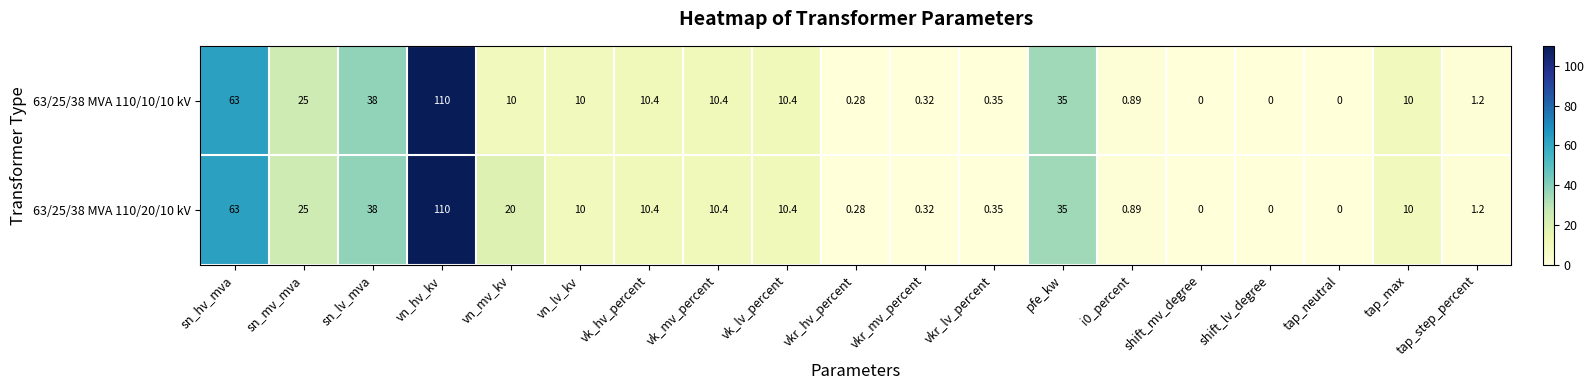

At which category is the sum across all series the highest?

vn_hv_kv